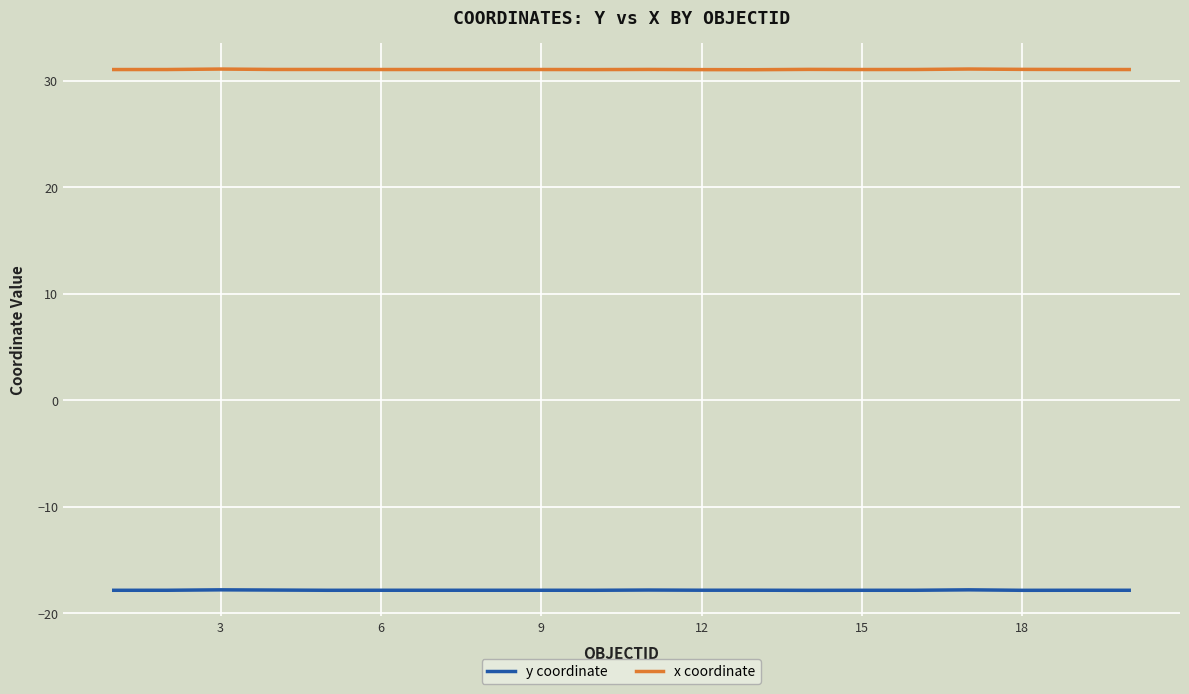

True or false: y coordinate and x coordinate cross at least once.

False